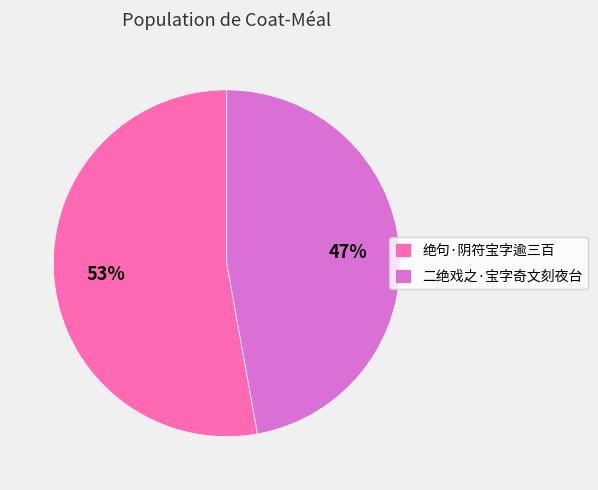

Is it true that 二绝戏之·宝字奇文刻夜台 is 34% of the pie?

False